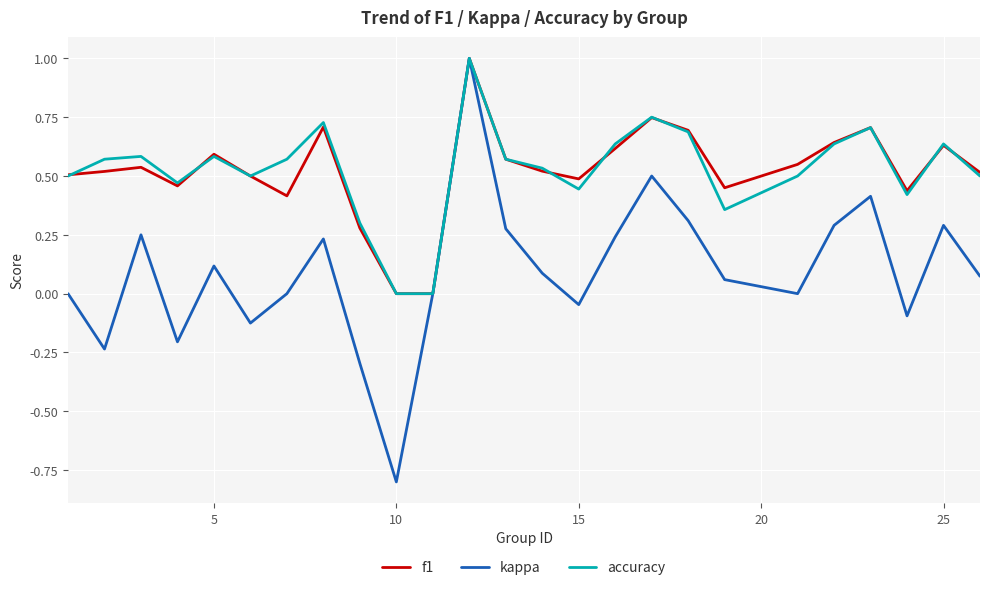

True or false: kappa has more than 1 interior local peaks.

True